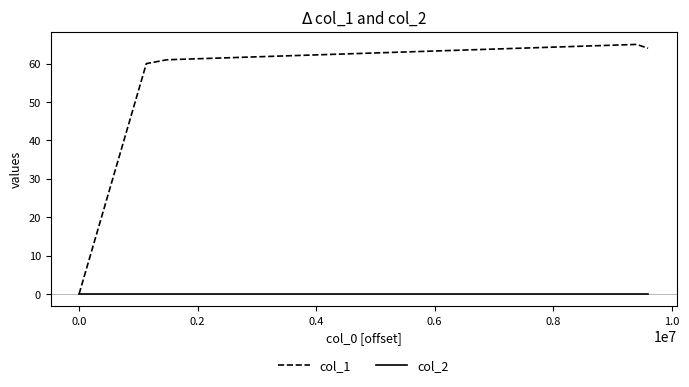

Which series has the largest range (max minus min)?

col_1